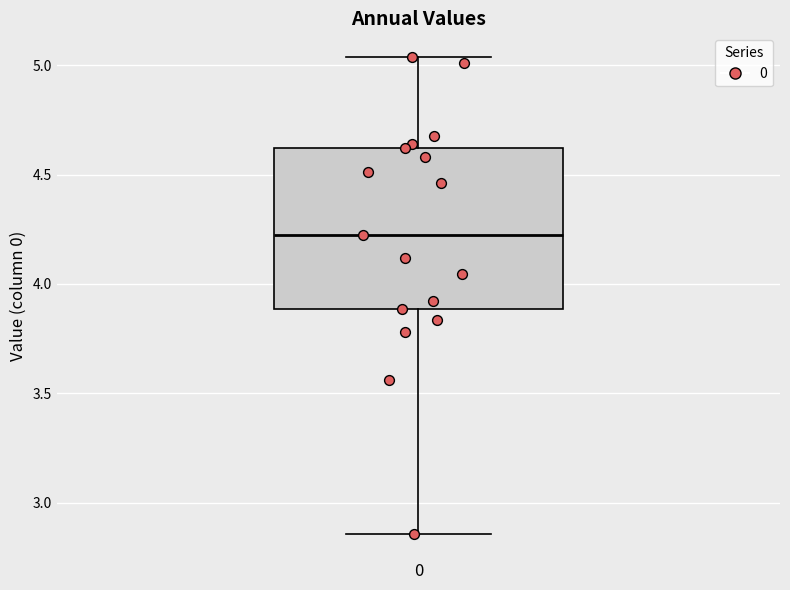

Where is the lower edge of the box at x = 0 on the y-axis? The values are not printed on the chart, so give them approximately, as read against the axis.

3.90